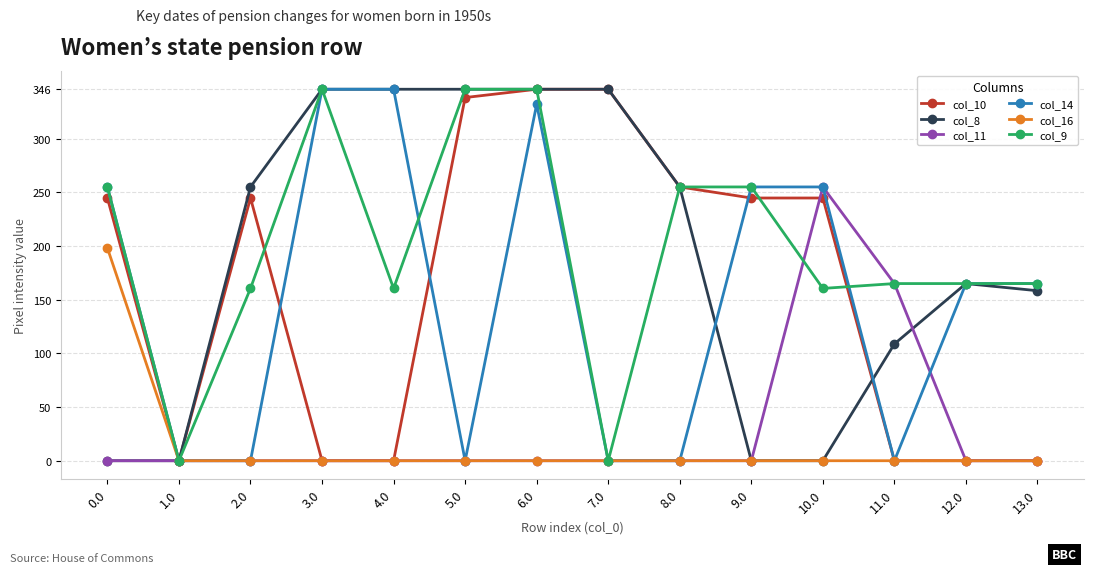

Reading right to left, extract all data points from this chart.

col_10: 13.0=0.0	12.0=0.0	11.0=0.0	10.0=244.7	9.0=244.7	8.0=255.0	7.0=346.0	6.0=346.0	5.0=338.3	4.0=0.0	3.0=0.0	2.0=244.7	1.0=0.0	0.0=244.7
col_8: 13.0=158.3	12.0=165.0	11.0=108.8	10.0=0.0	9.0=0.0	8.0=255.0	7.0=346.0	6.0=346.0	5.0=346.0	4.0=346.0	3.0=346.0	2.0=255.0	1.0=0.0	0.0=0.0
col_11: 13.0=0.0	12.0=0.0	11.0=165.0	10.0=255.0	9.0=0.0	8.0=0.0	7.0=0.0	6.0=0.0	5.0=0.0	4.0=0.0	3.0=0.0	2.0=0.0	1.0=0.0	0.0=0.0
col_14: 13.0=165.0	12.0=165.0	11.0=0.0	10.0=255.0	9.0=255.0	8.0=0.0	7.0=0.0	6.0=332.0	5.0=0.0	4.0=346.0	3.0=346.0	2.0=0.0	1.0=0.0	0.0=255.0
col_16: 13.0=0.0	12.0=0.0	11.0=0.0	10.0=0.0	9.0=0.0	8.0=0.0	7.0=0.0	6.0=0.0	5.0=0.0	4.0=0.0	3.0=0.0	2.0=0.0	1.0=0.0	0.0=198.1
col_9: 13.0=165.0	12.0=165.0	11.0=165.0	10.0=160.5	9.0=255.0	8.0=255.0	7.0=0.0	6.0=346.0	5.0=346.0	4.0=160.5	3.0=346.0	2.0=160.5	1.0=0.0	0.0=255.0